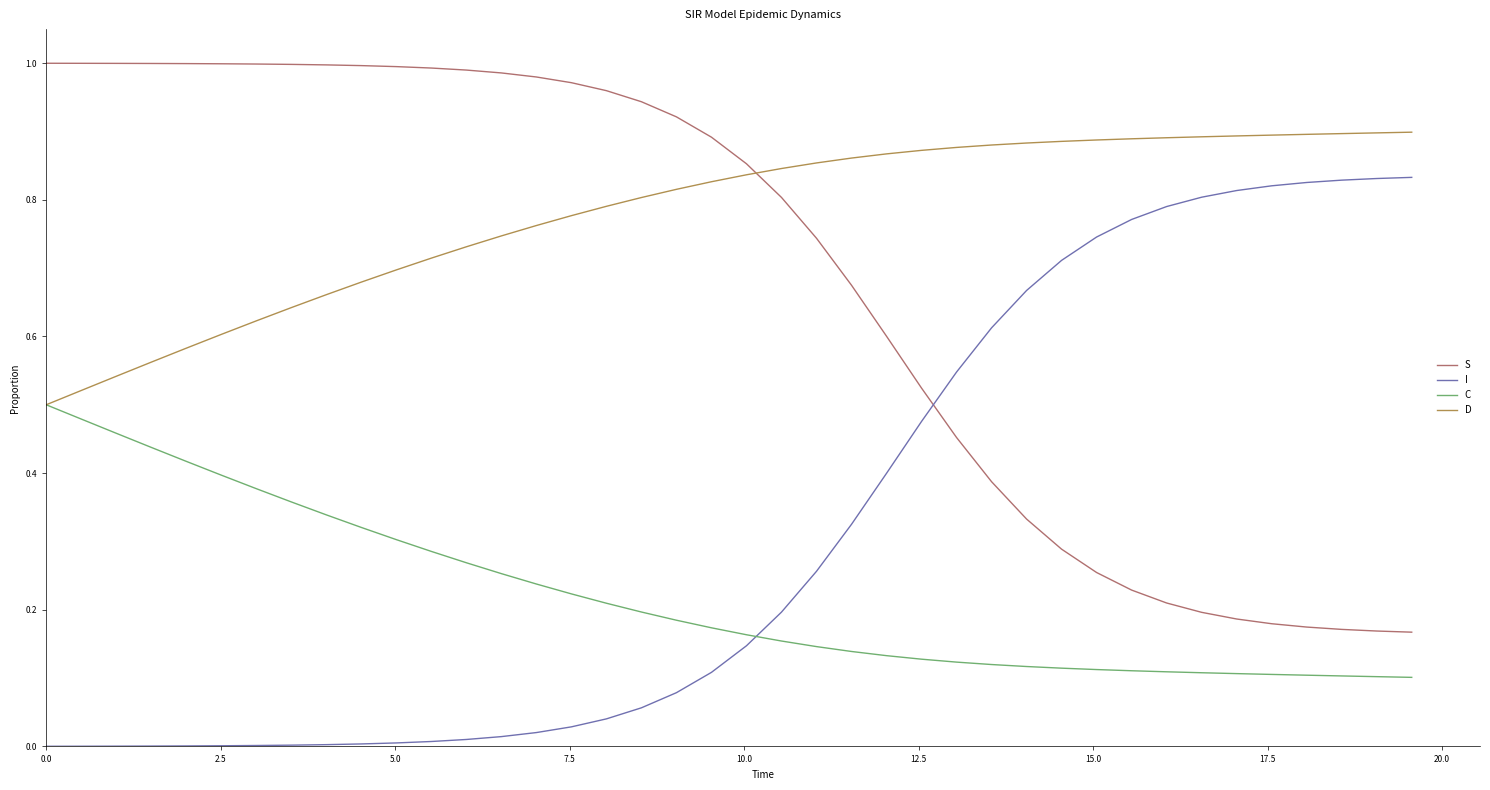

What are all the series names shown in the legend?

S, I, C, D